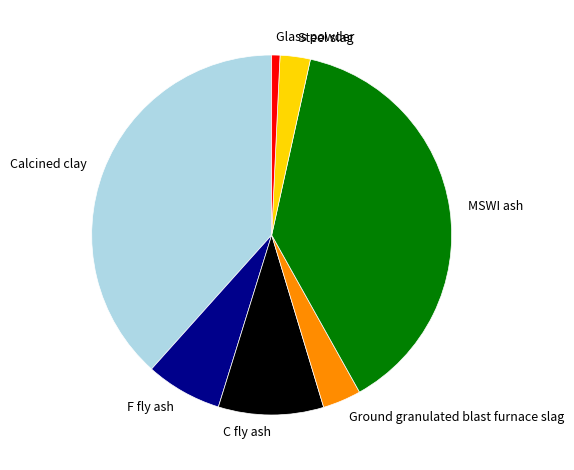

The Glass powder slice represents 1% of the pie. True or false?

True